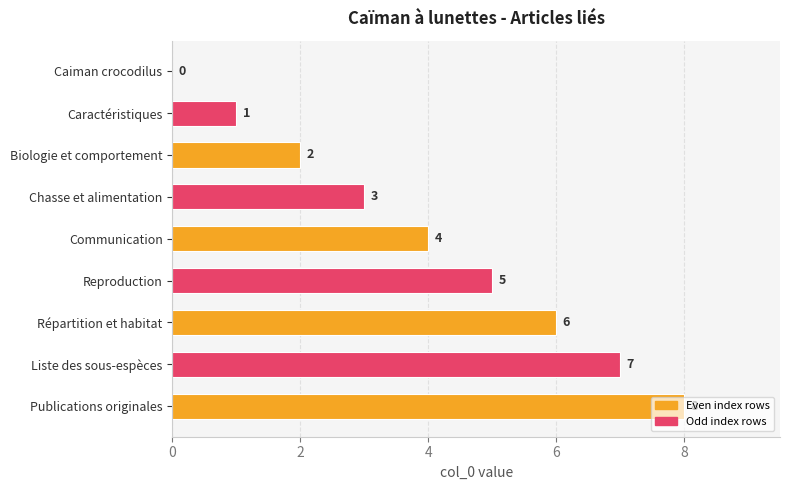

Between Caiman crocodilus and Biologie et comportement, which is larger?

Biologie et comportement